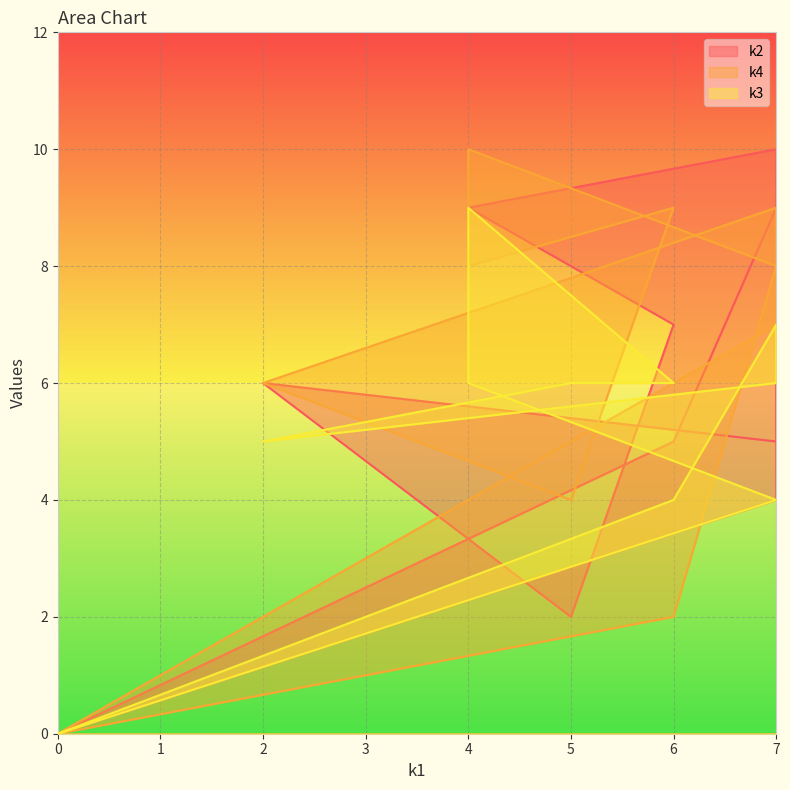

What is the maximum value shown in the chart?

10